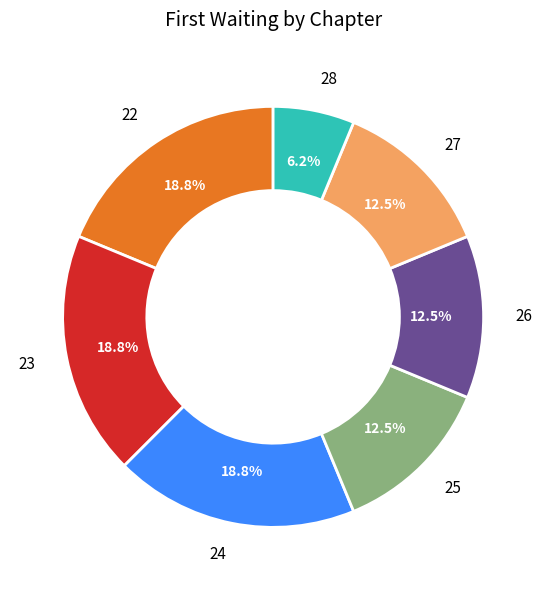

Is there any slice that represents more than half of the pie?

No